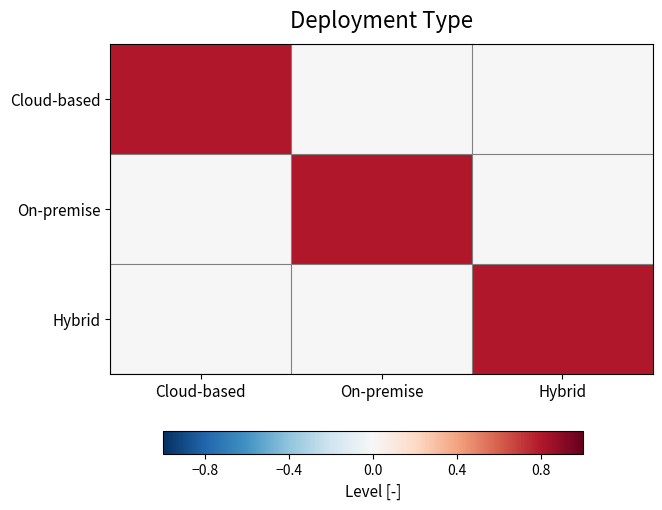

Which category has the highest value across all series?

Cloud-based